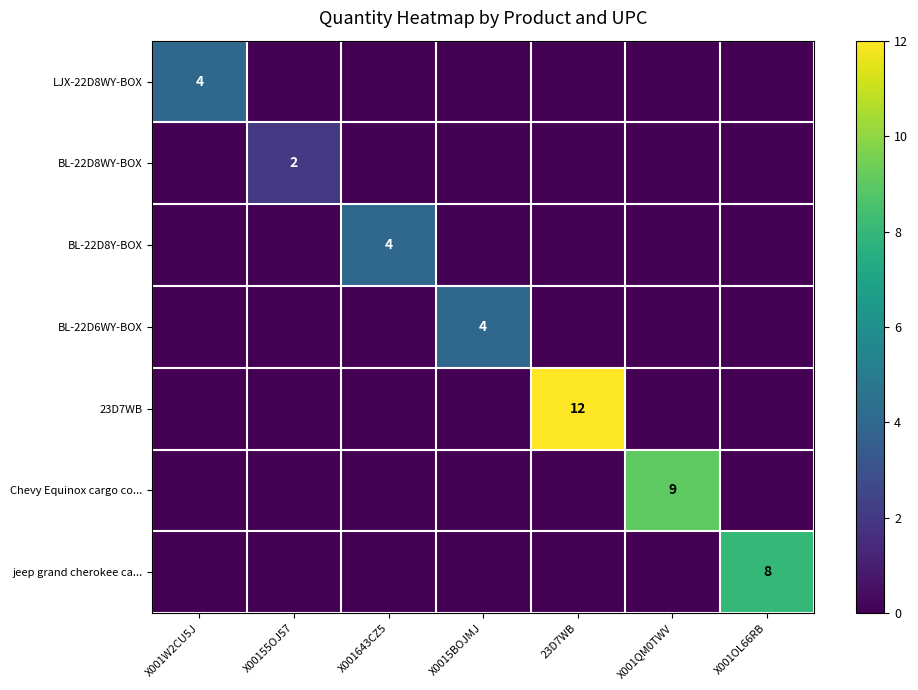

Between X001W2CU5J and X001OL66RB, which is larger?

X001W2CU5J